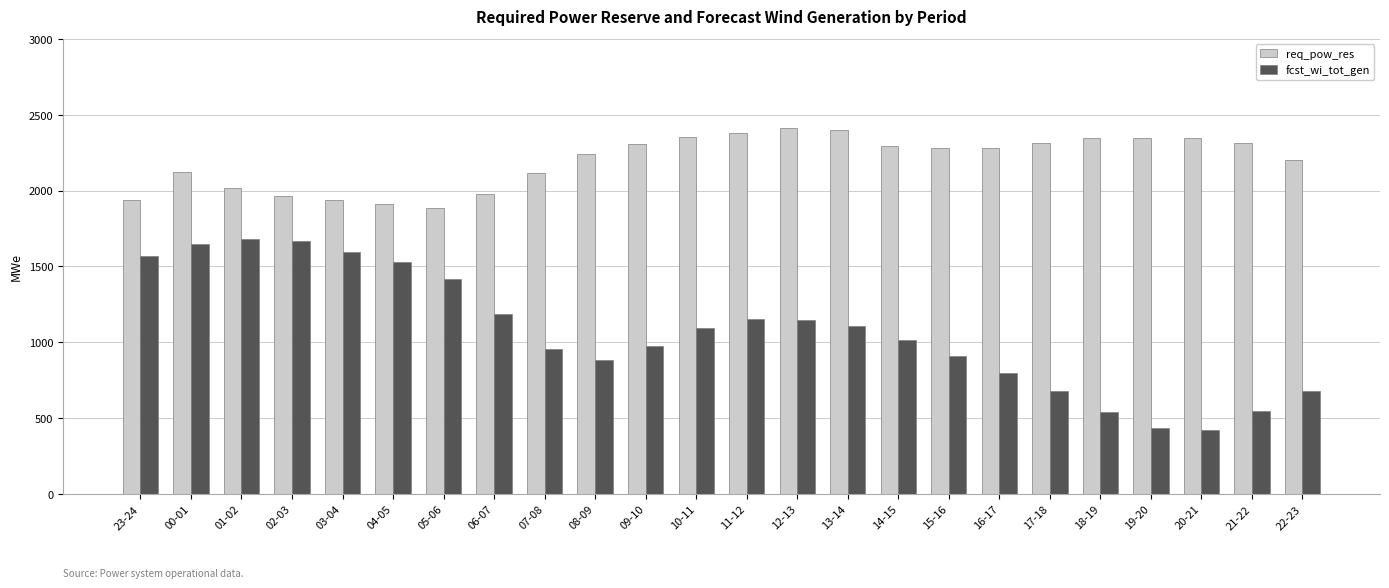

What is the approximate value of fcst_wi_tot_gen at 19-20, to the nearest 50?

450